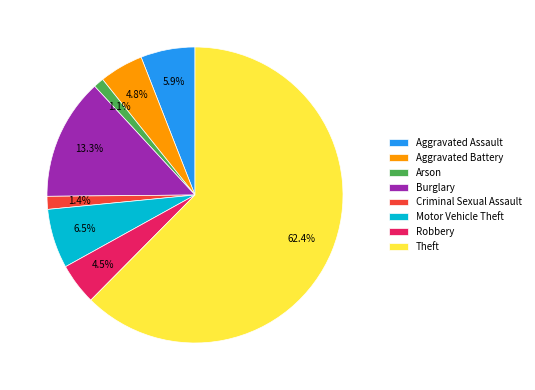

How many slices are in this pie chart?

8